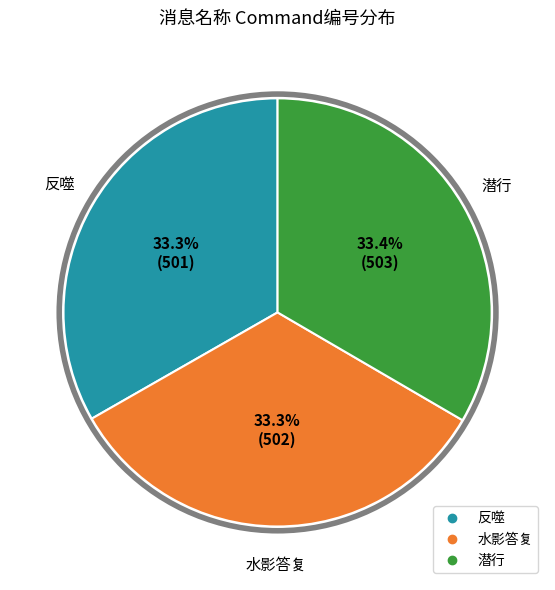

What percentage is the 水影答复 slice, to the nearest percent?

33%